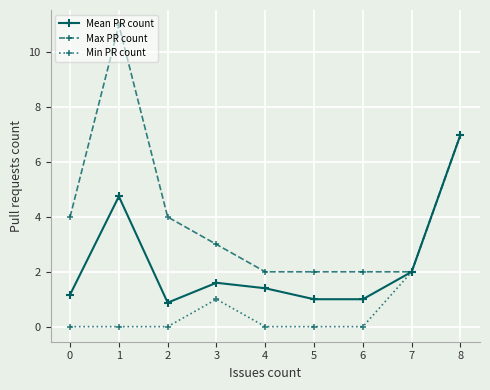

At 4, list the series in order from largest to smallest.

Max PR count, Mean PR count, Min PR count